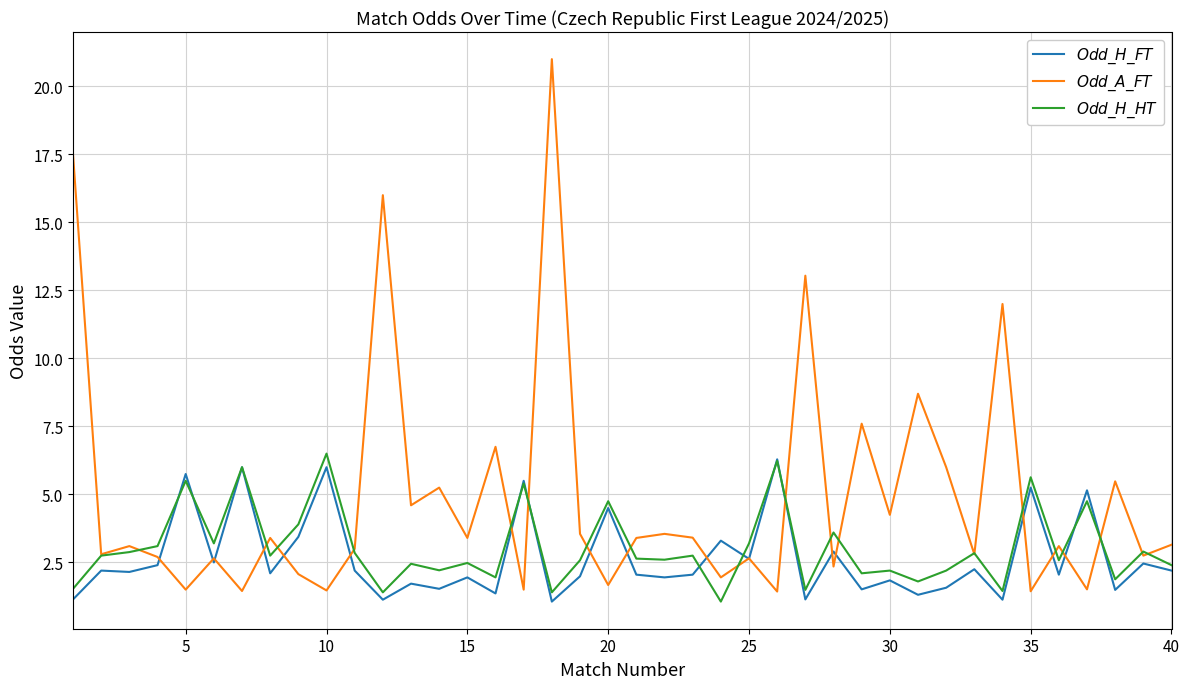

What is the minimum value shown in the chart?

1.1